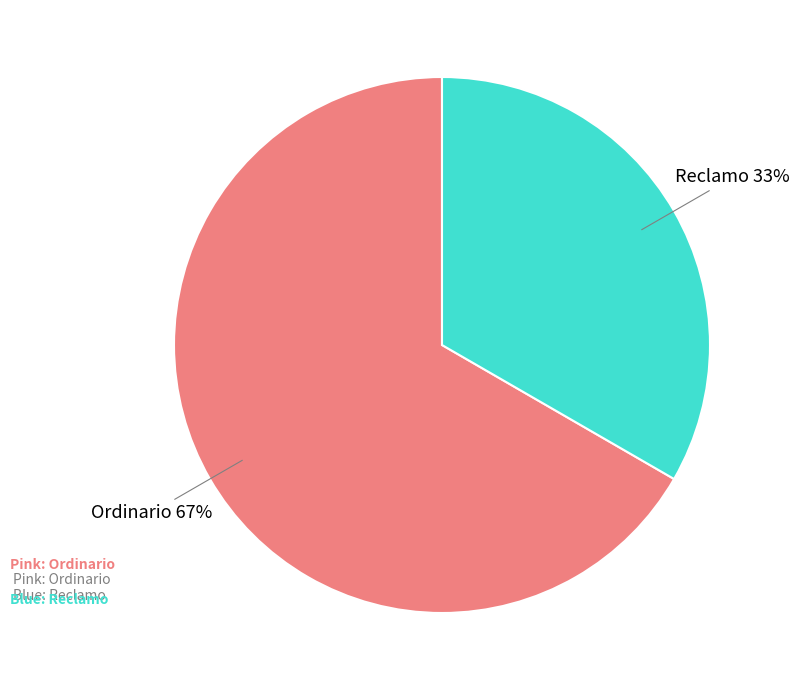

Is there any slice that represents more than half of the pie?

Yes